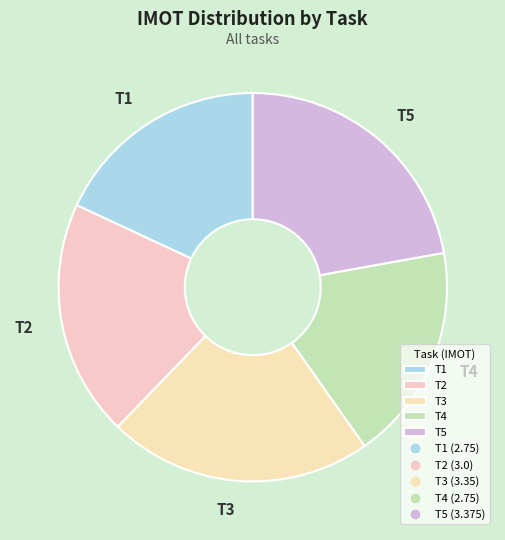

Is it true that T2 is 14% of the pie?

False